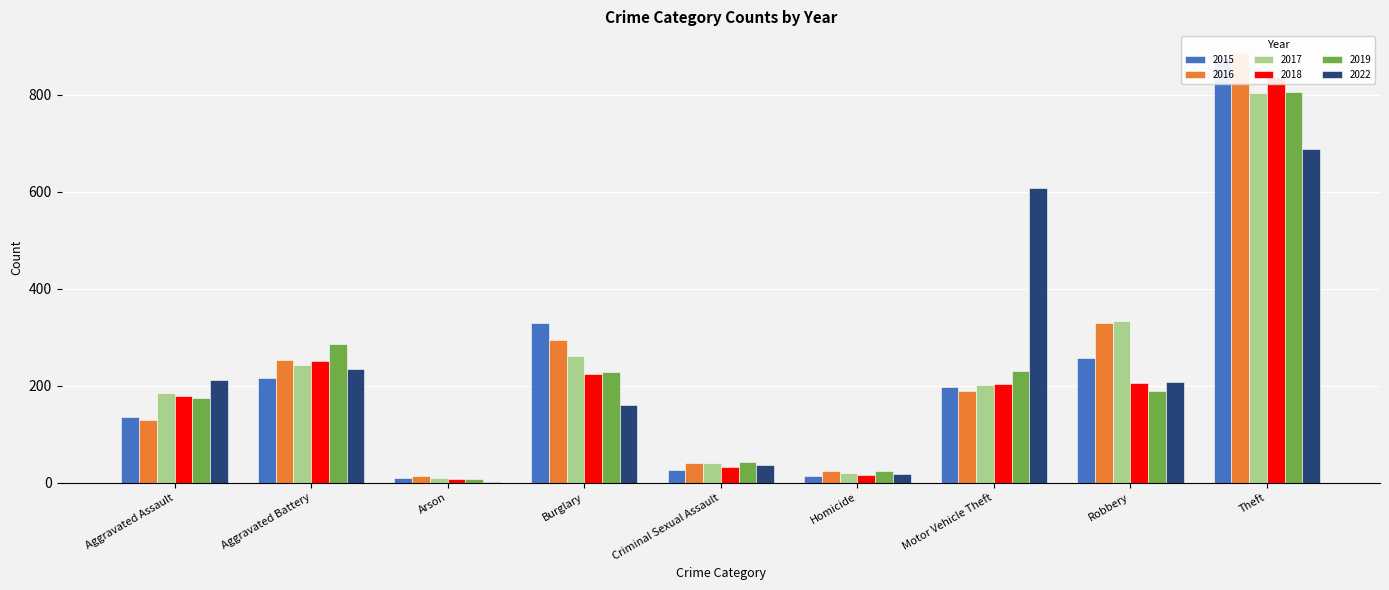

At which label does 2016 first exceed 188?

Aggravated Battery